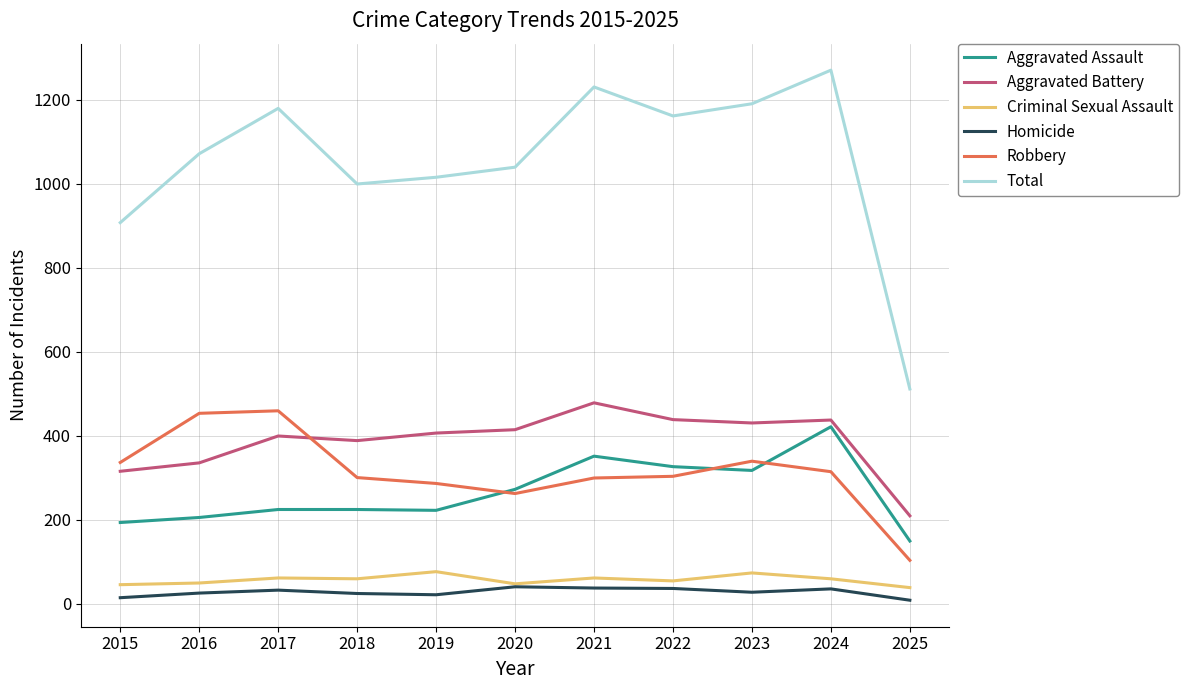

True or false: Total and Aggravated Battery cross at least once.

False